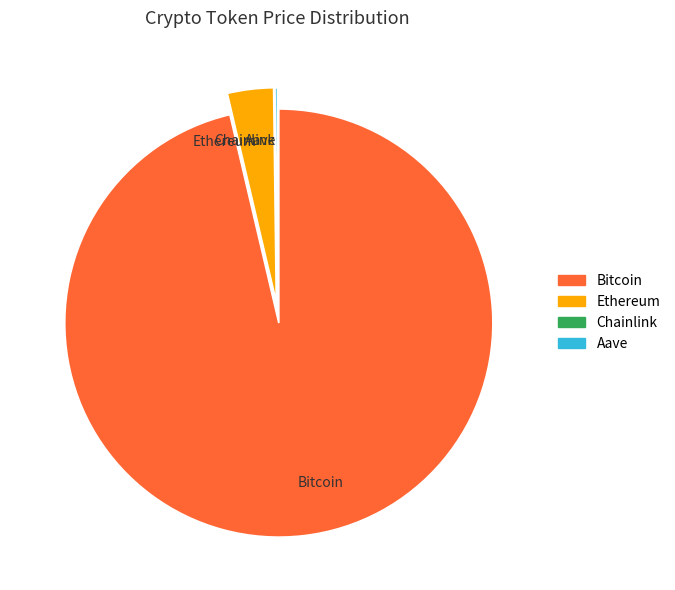

The Ethereum slice represents 3% of the pie. True or false?

True